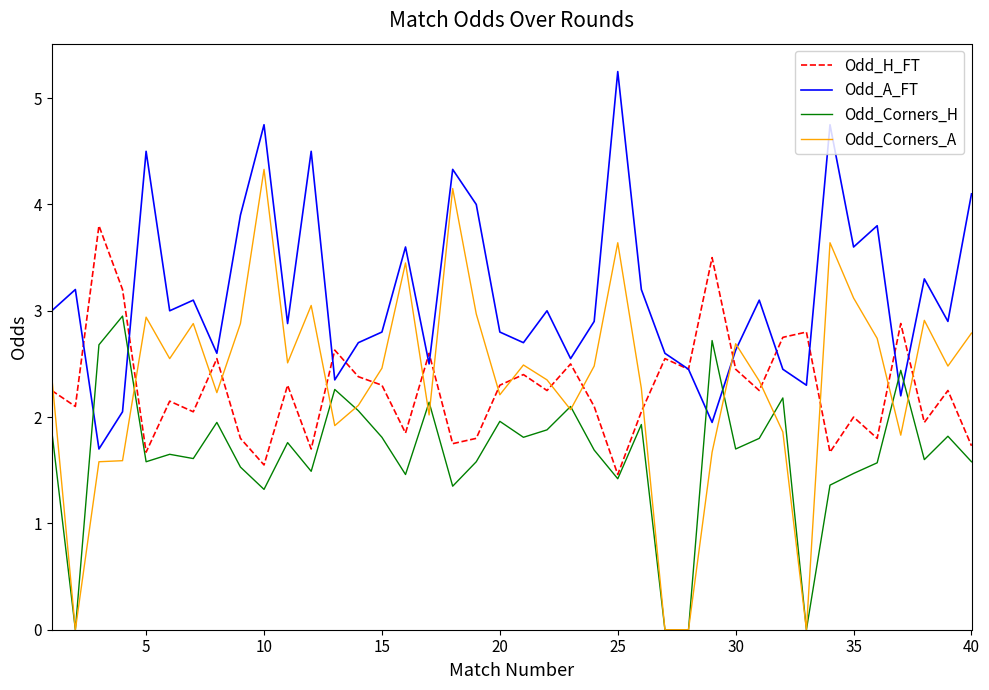

Which series has the widest spread of values?

Odd_Corners_A